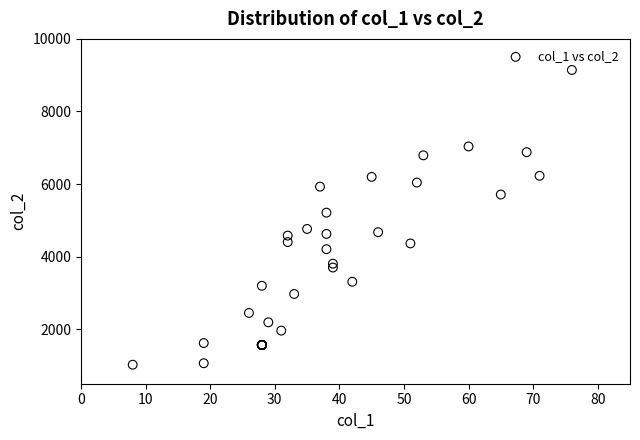

What Y value in the scatter plot is closest to 5084?

5213